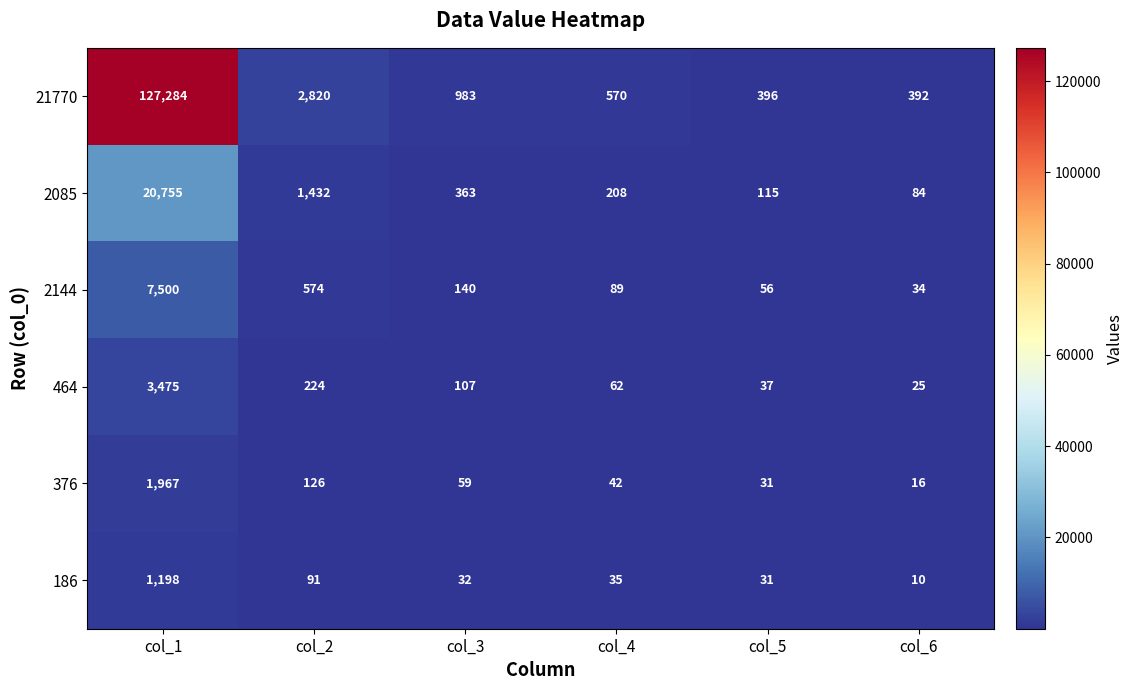

Which series changed the most between col_1 and col_2?

21770